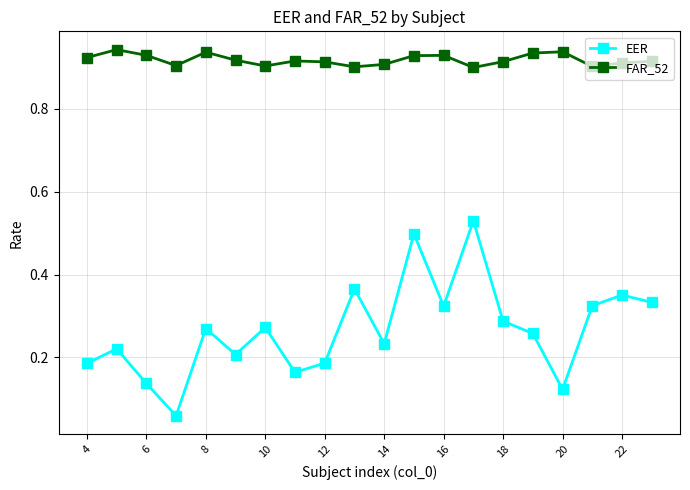

What are all the series names shown in the legend?

EER, FAR_52